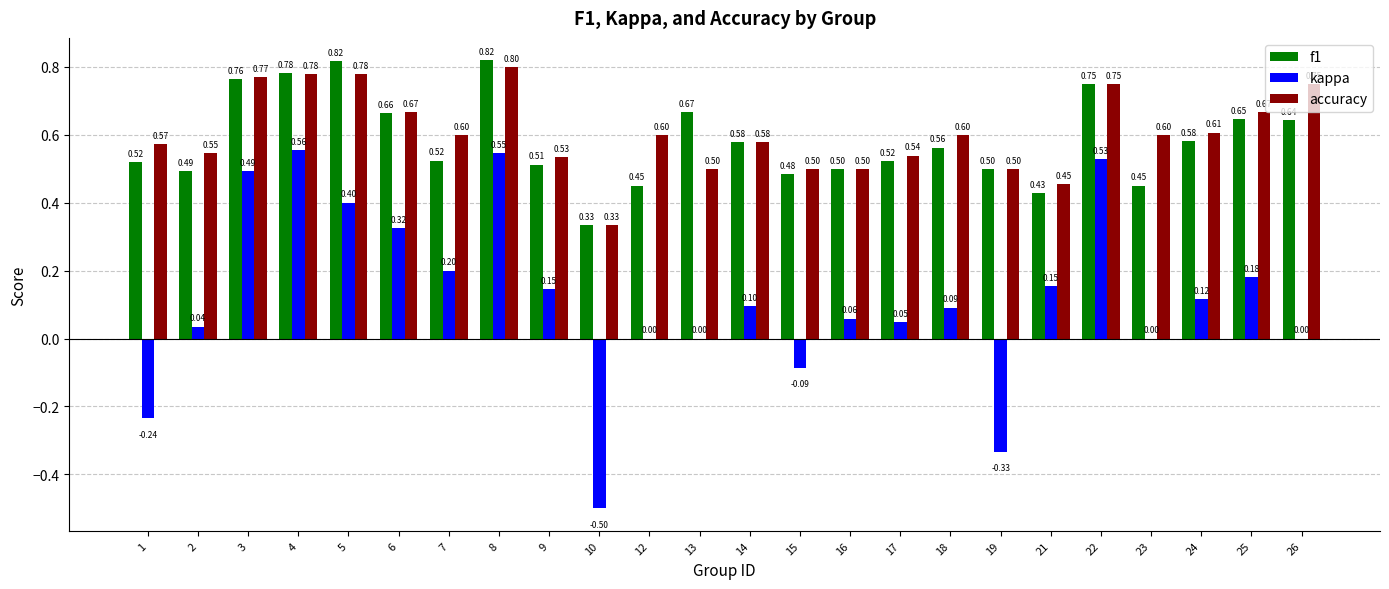

The f1 series shows 0.7 at 19. True or false?

False